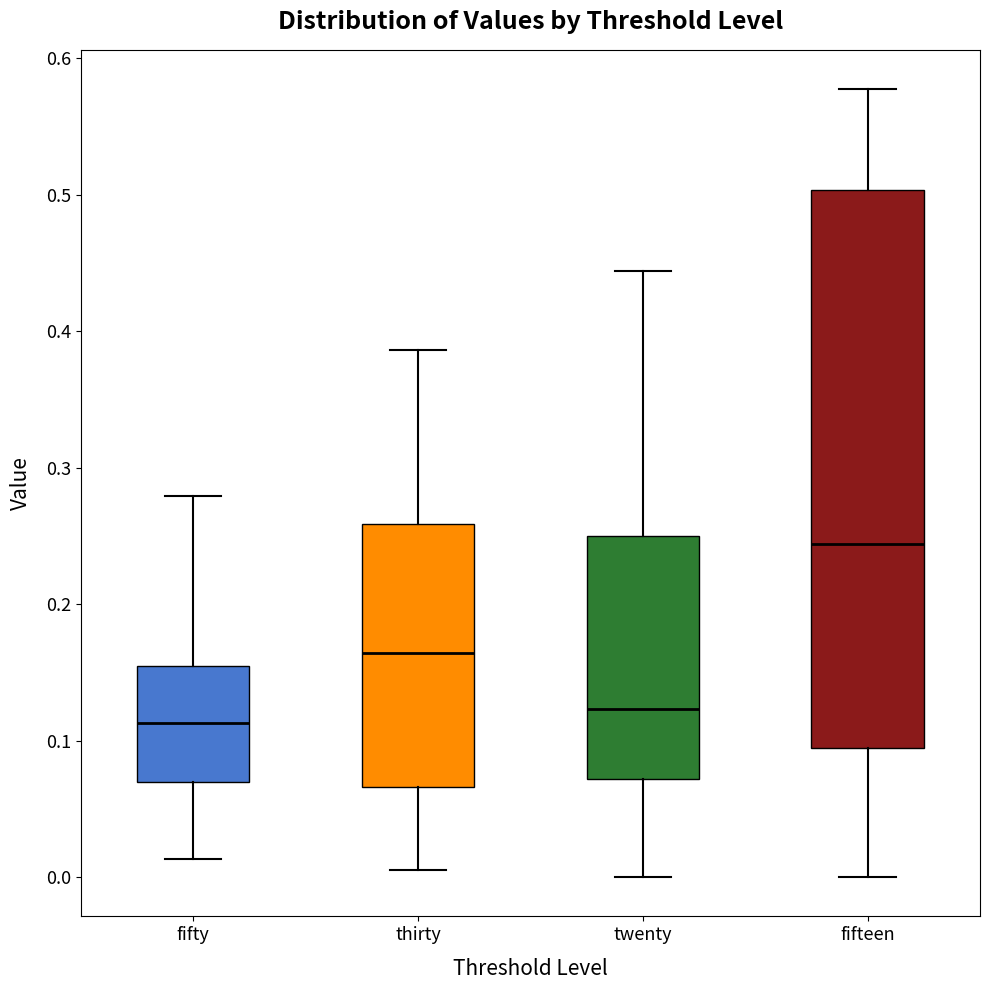

Reading left to right, transcribe this box plot: for each box, give where its median line is, the range the box spans, and where its two whiskers end, as read against the y-axis. The values are not printed on the chart, so give them approximately, as read against the axis.

fifty: median 0.11, box 0.07 to 0.15, whiskers 0.01 to 0.28
thirty: median 0.16, box 0.07 to 0.26, whiskers 0.00 to 0.39
twenty: median 0.12, box 0.07 to 0.25, whiskers 0.00 to 0.44
fifteen: median 0.24, box 0.09 to 0.50, whiskers 0.00 to 0.58